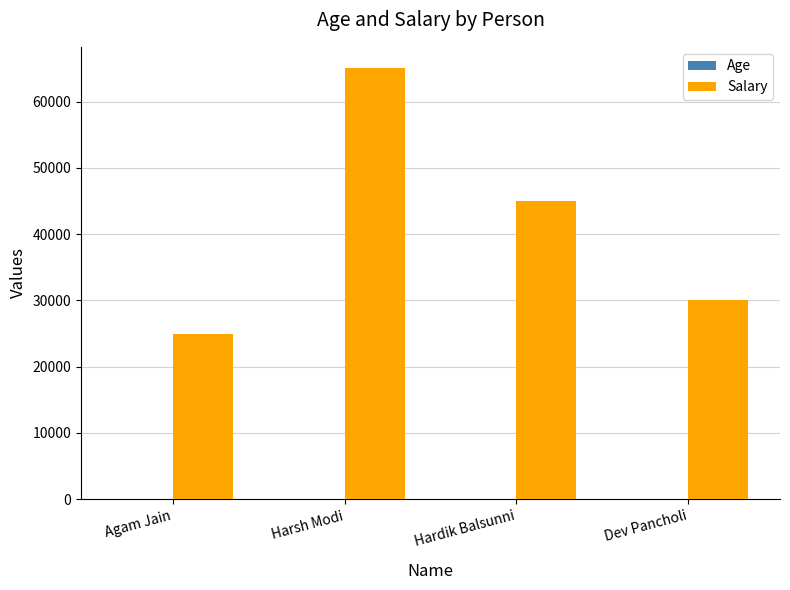

The Salary series shows 65000 at Harsh Modi. True or false?

True